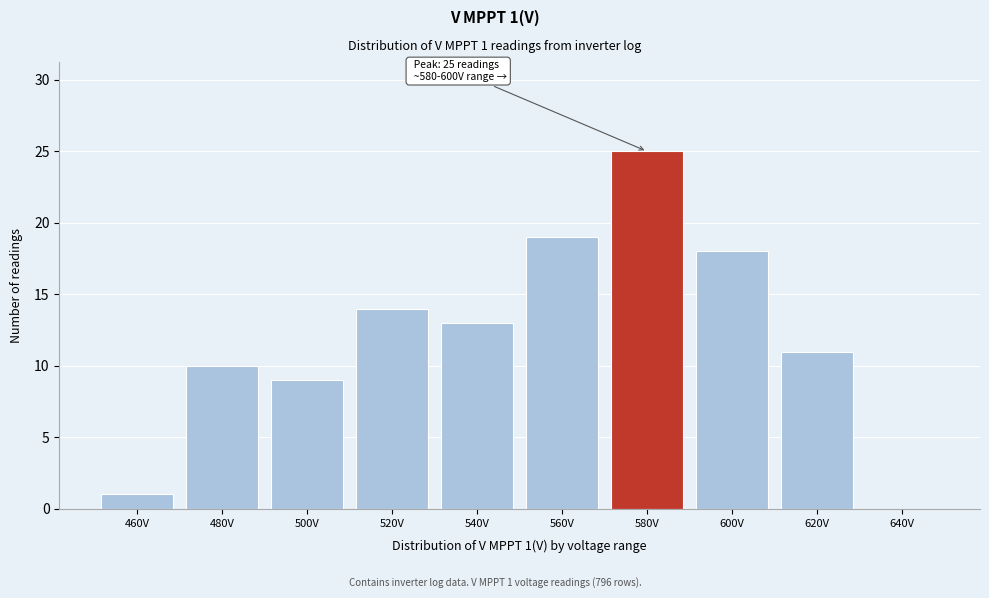

Reading right to left, transcribe all the data shown in this chart.

640V=0	620V=11	600V=18	580V=25	560V=19	540V=13	520V=14	500V=9	480V=10	460V=1